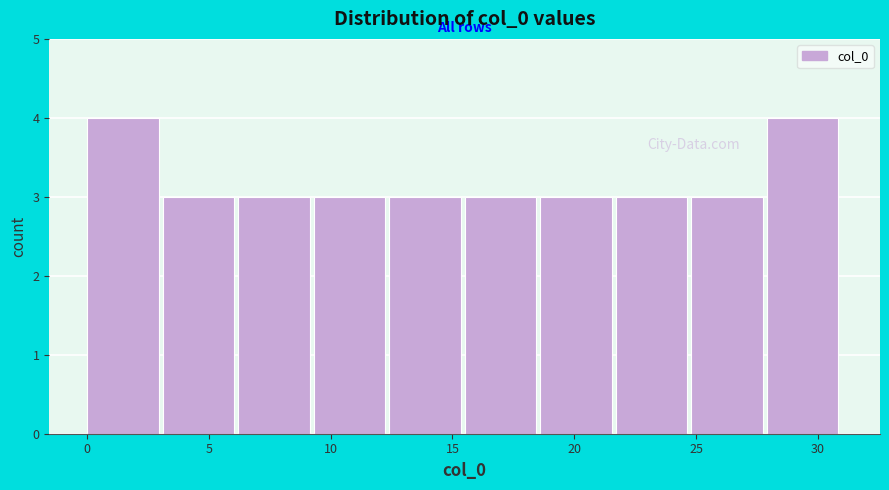

Reading left to right, transcribe this chart: for each bar, give the range it covers on the x-axis and its height. Neither the bar edges nor the heights are printed on the chart, so give them approximately, as read against the axes.

0.0 to 3.1: 4
3.1 to 6.2: 3
6.2 to 9.3: 3
9.3 to 12.4: 3
12.4 to 15.5: 3
15.5 to 18.6: 3
18.6 to 21.7: 3
21.7 to 24.8: 3
24.8 to 27.9: 3
27.9 to 31.0: 4